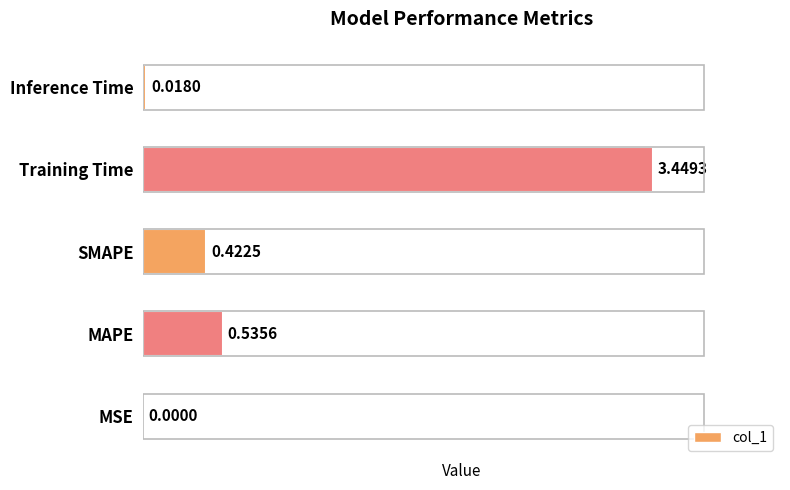

Does the chart contain stacked bars?

No